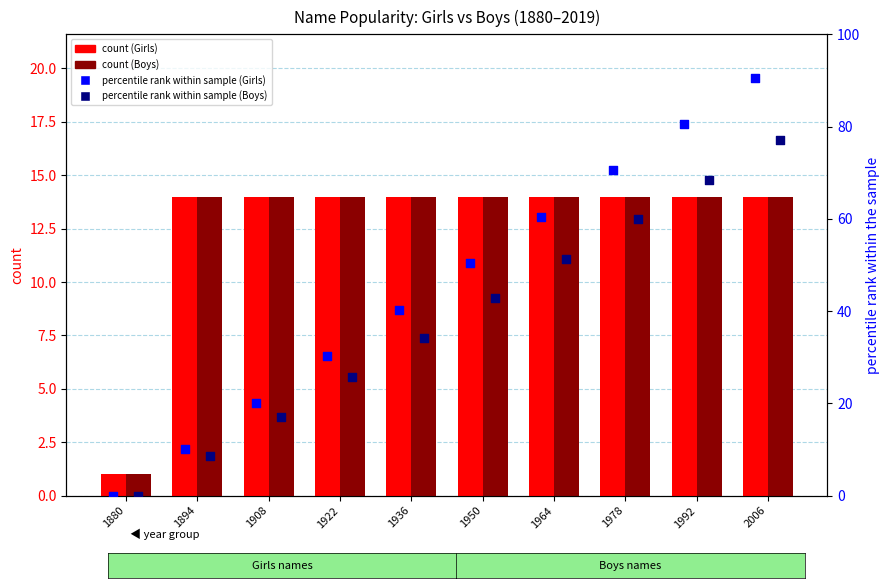

Which series contains the lowest Y value?

Girls percentile rank within sample